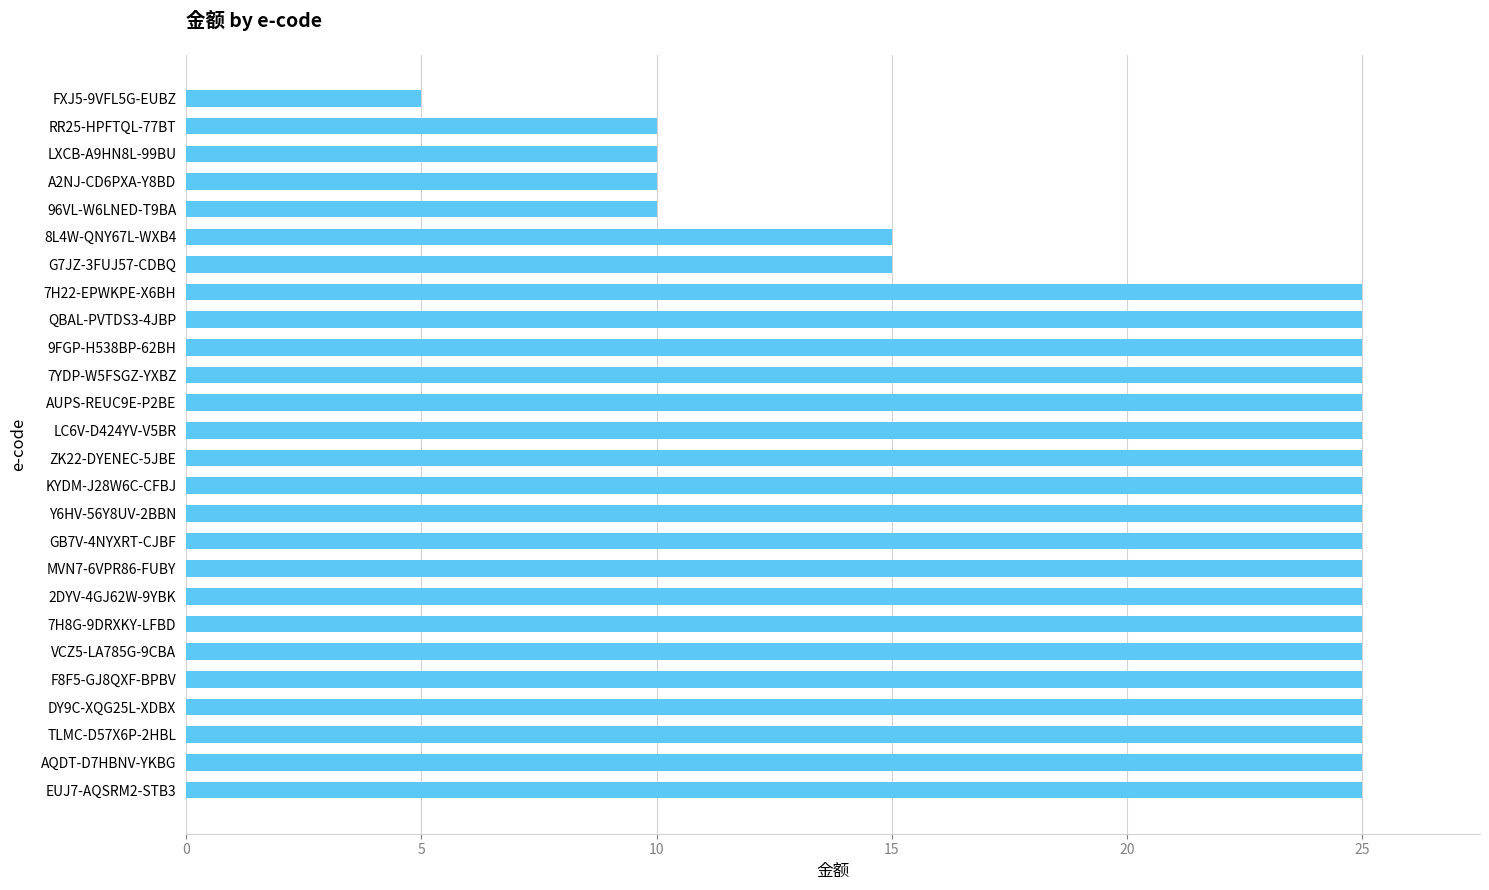

What is the average value?

21